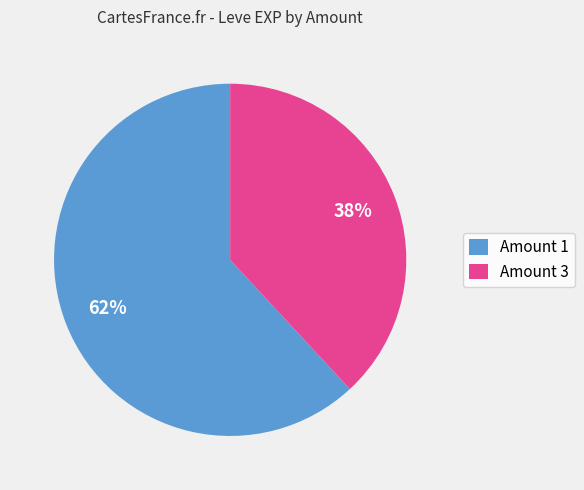

Is the sum of Amount 1 and Amount 3 greater than half?

Yes